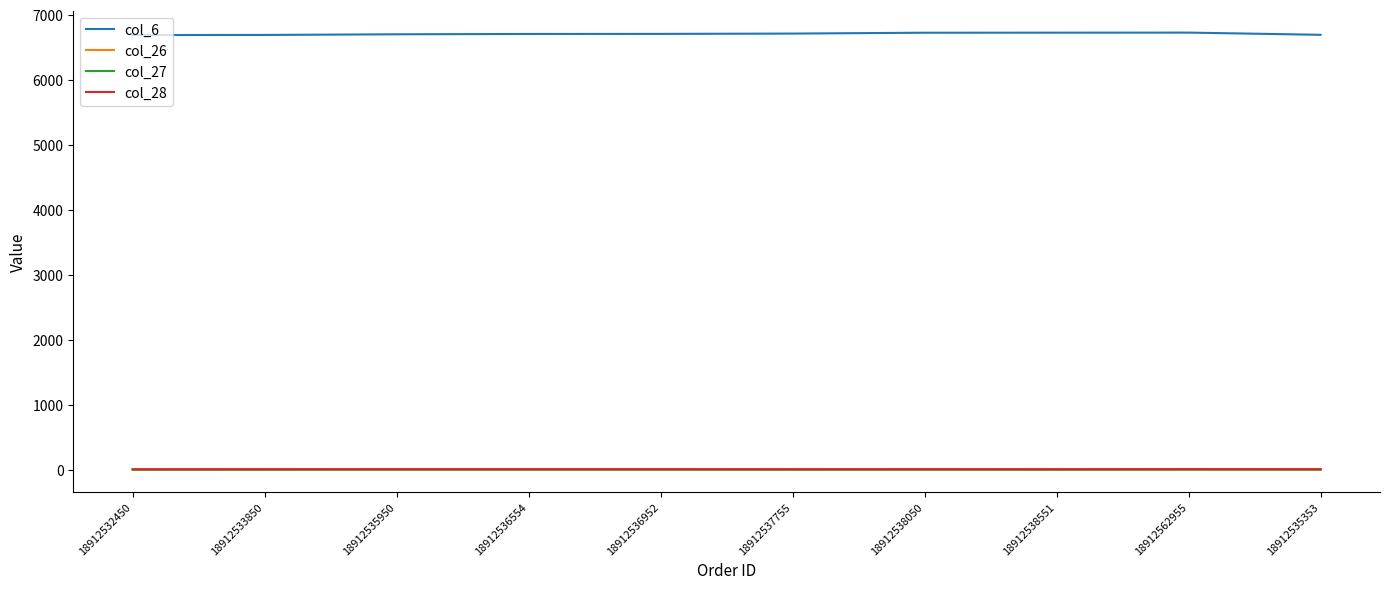

Which series has the largest range (max minus min)?

col_6